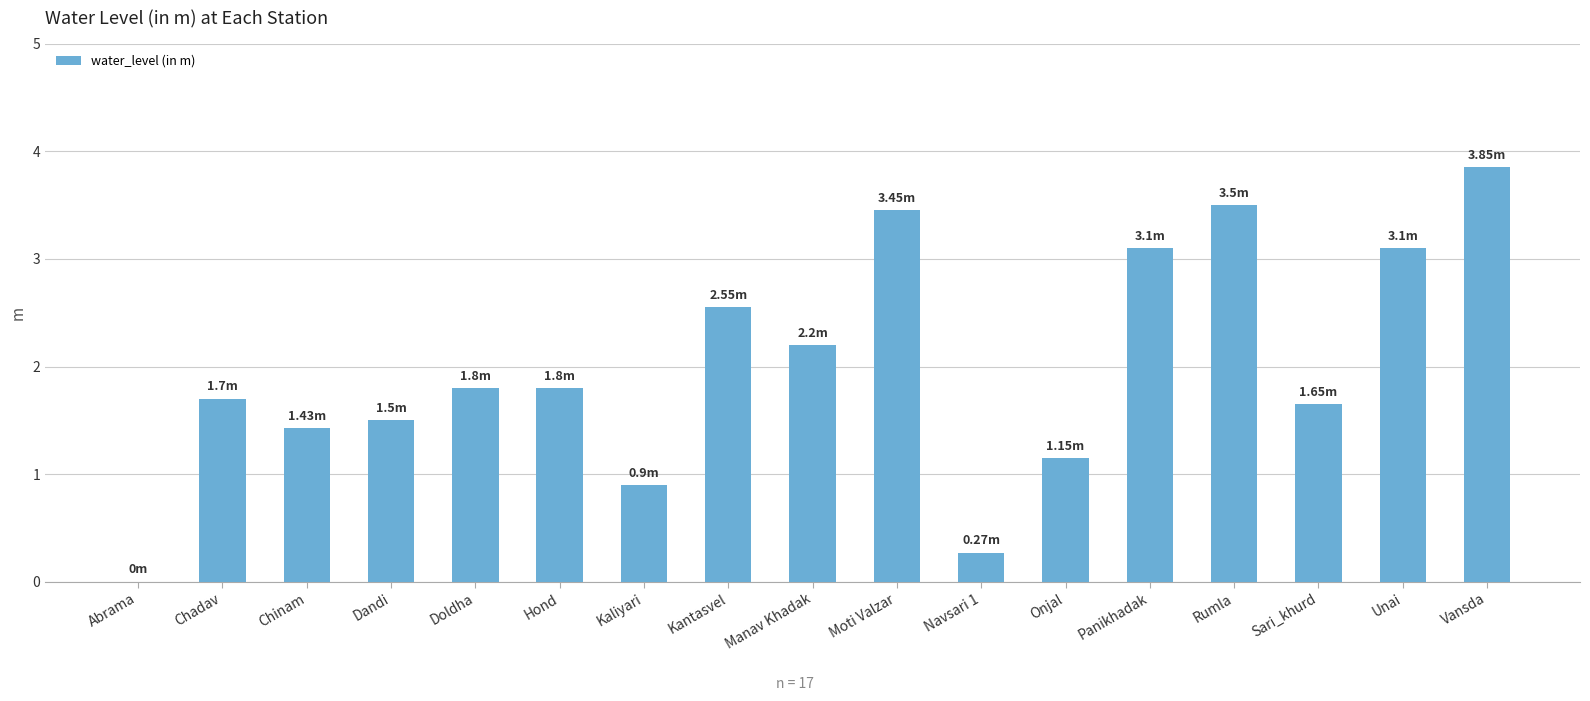

What is the sum of the values at Chinam and Sari_khurd?

3.1